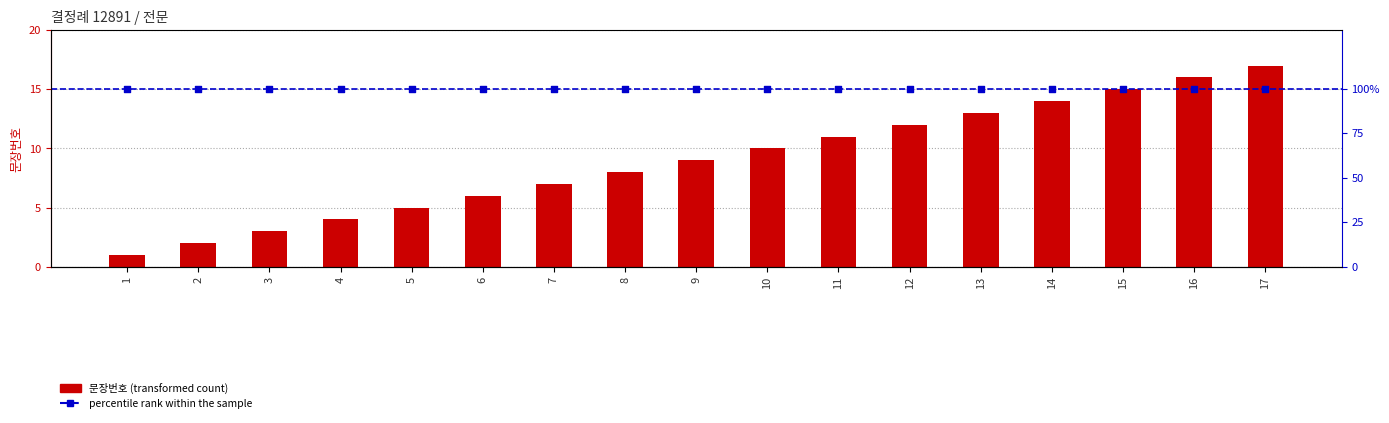

What is the change in value from 11 to 17?

+6